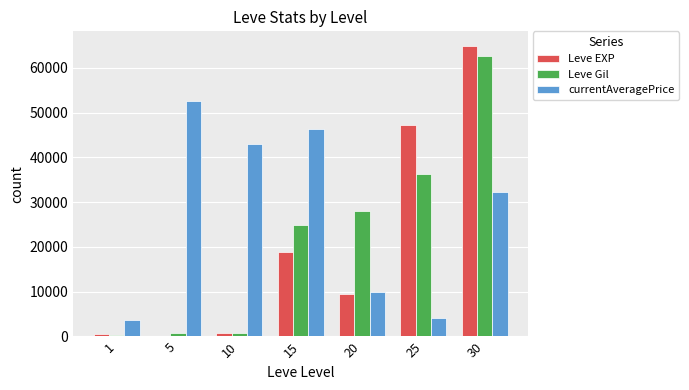

Which series has the largest total across all categories?

currentAveragePrice